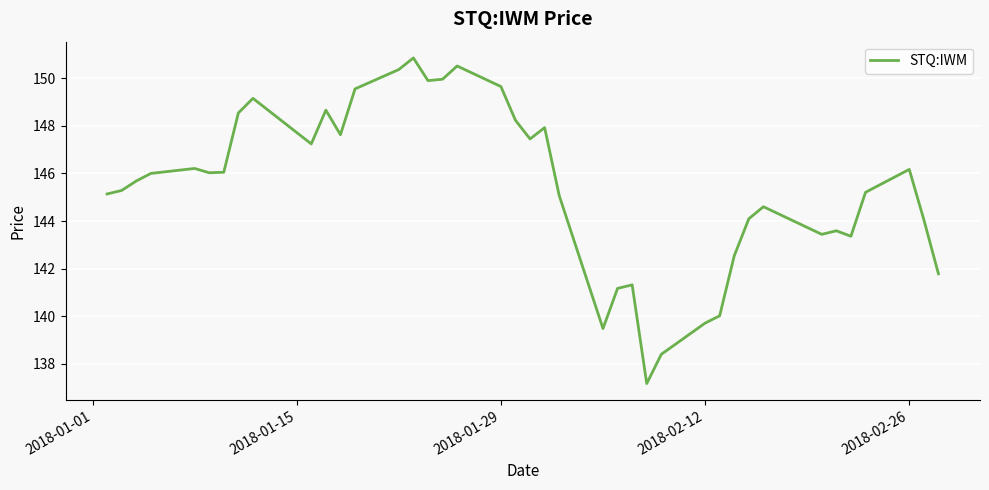

What is the maximum value shown in the chart?

150.9